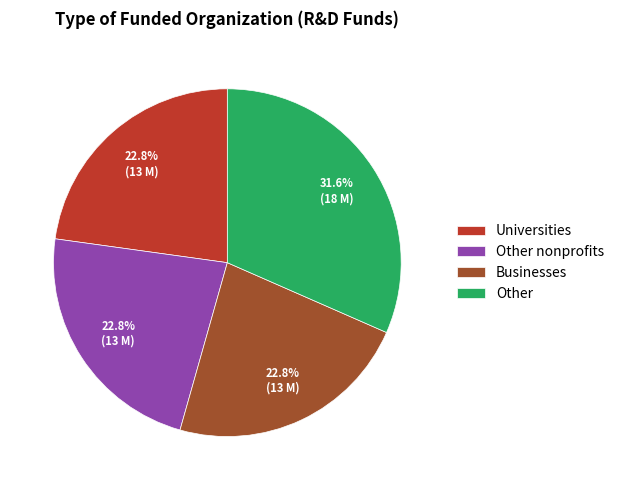

To the nearest percent, what portion does Universities represent?

23%